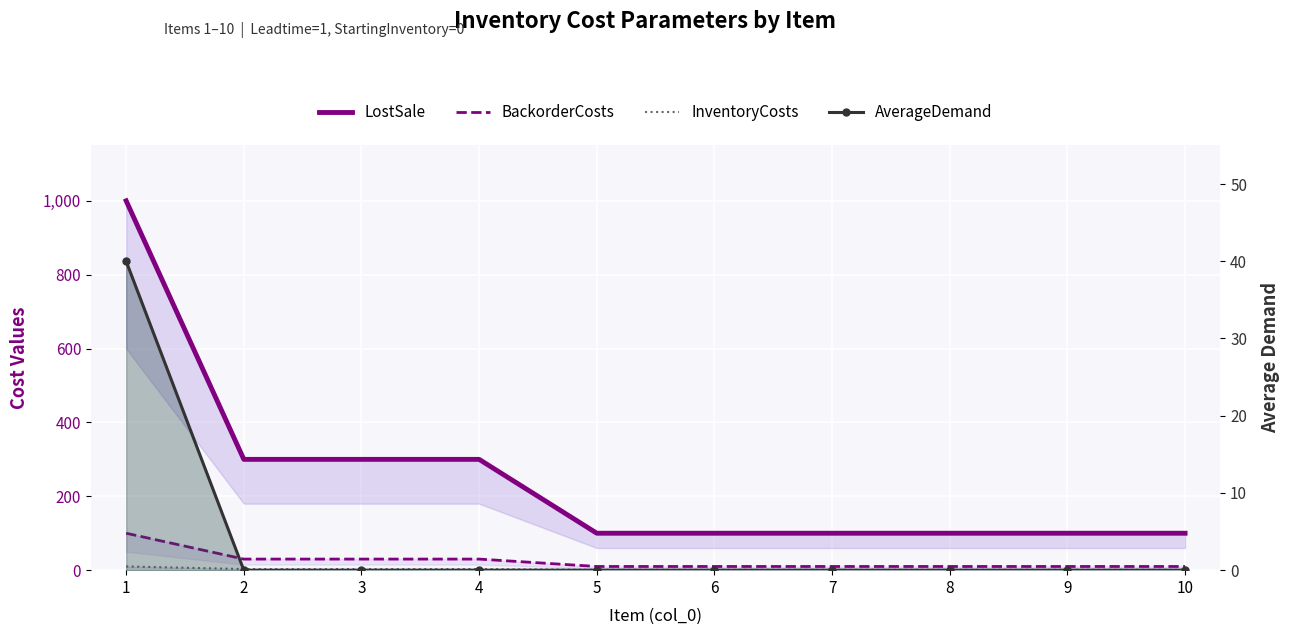

Which series has the largest range (max minus min)?

LostSale